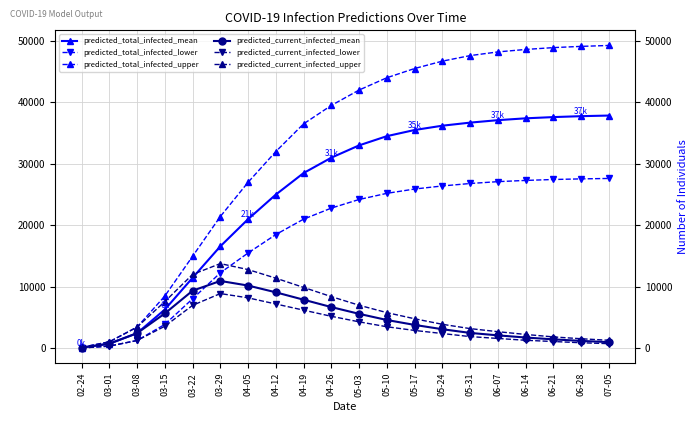

The value of predicted_total_infected_mean at 06-07 is 9956. True or false?

False